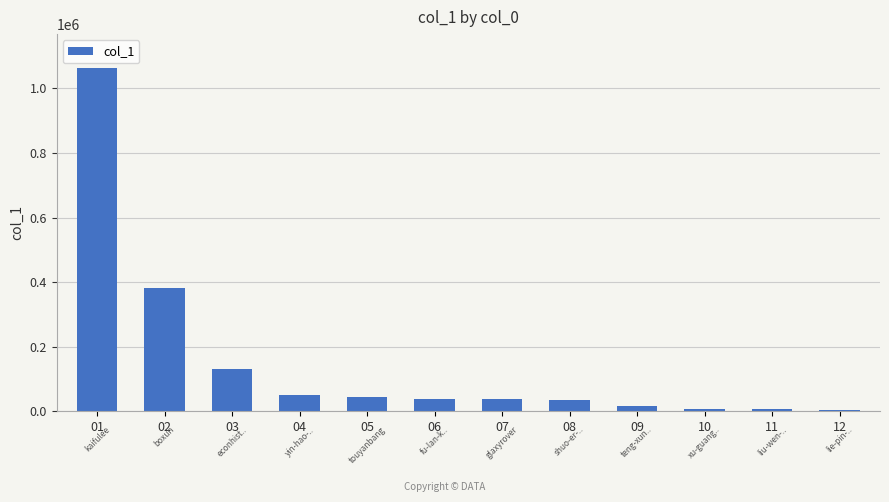

What is the change in value from 02 to 08?

-344712